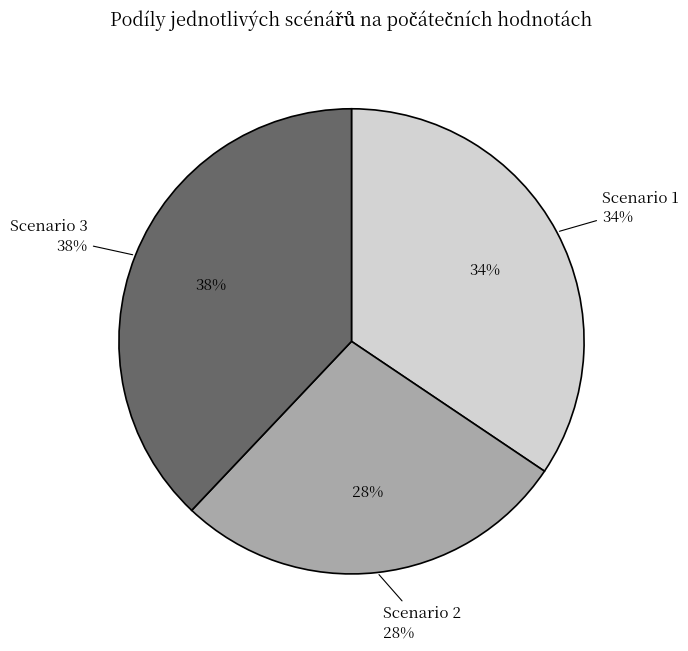

Is there any slice that represents more than half of the pie?

No